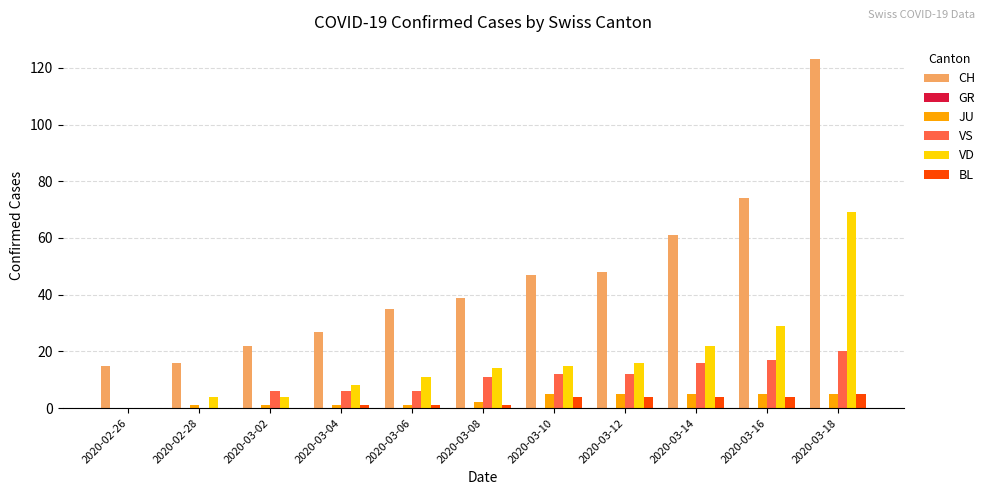

Which series has the largest total across all categories?

CH